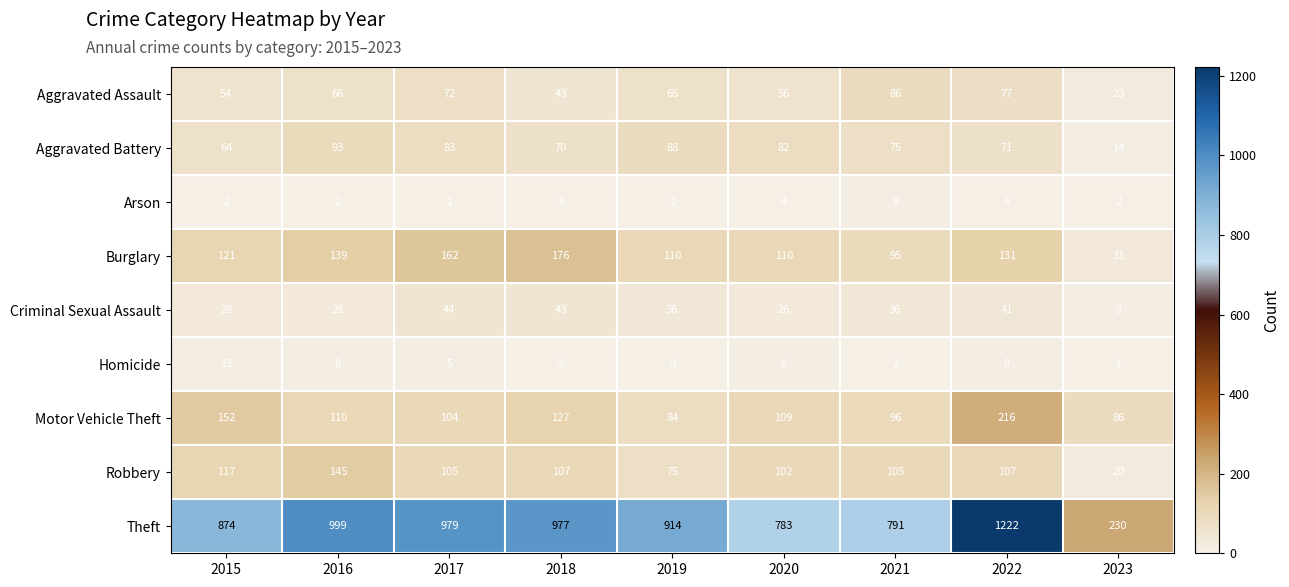

What is the difference between the second highest and minimum values in the Burglary series?

131